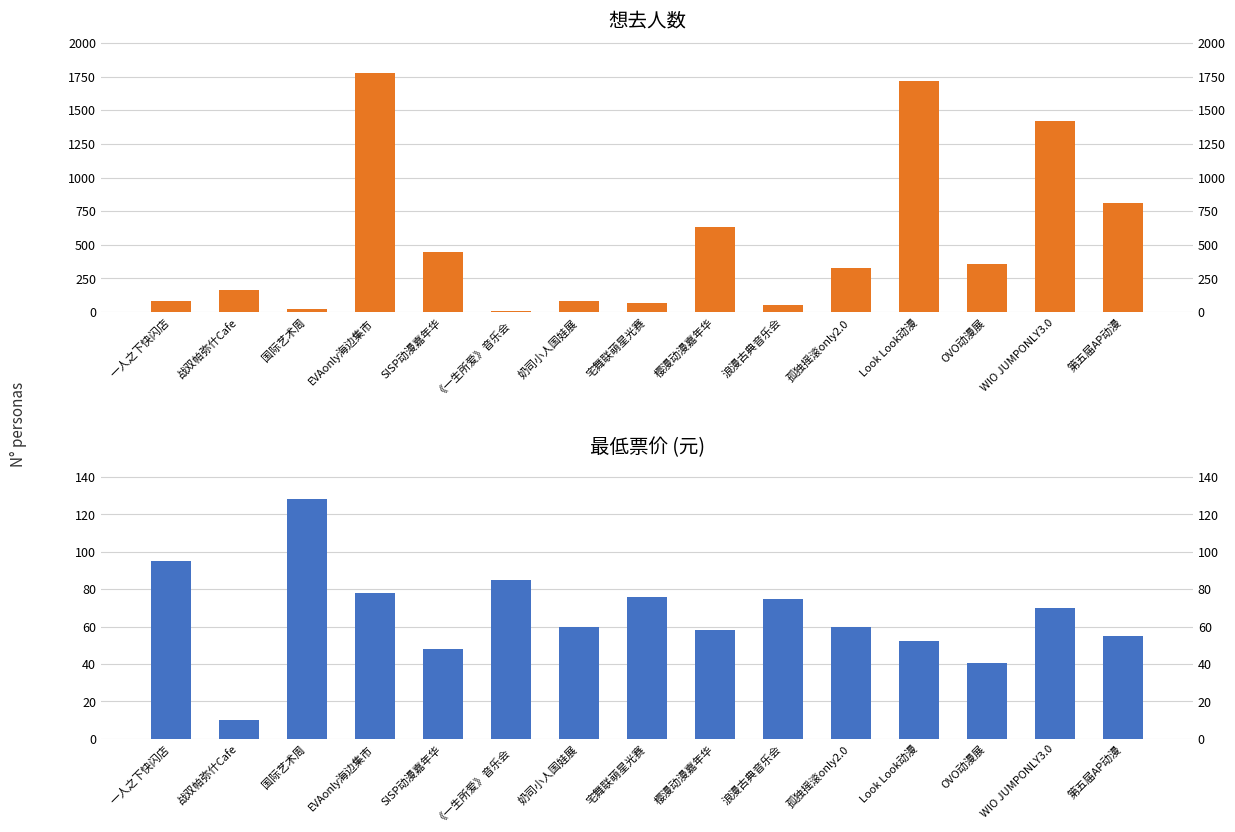

What is the sum of the 想去人数 values at EVAonly海边集市 and 奶司小人国娃展?

1858.0